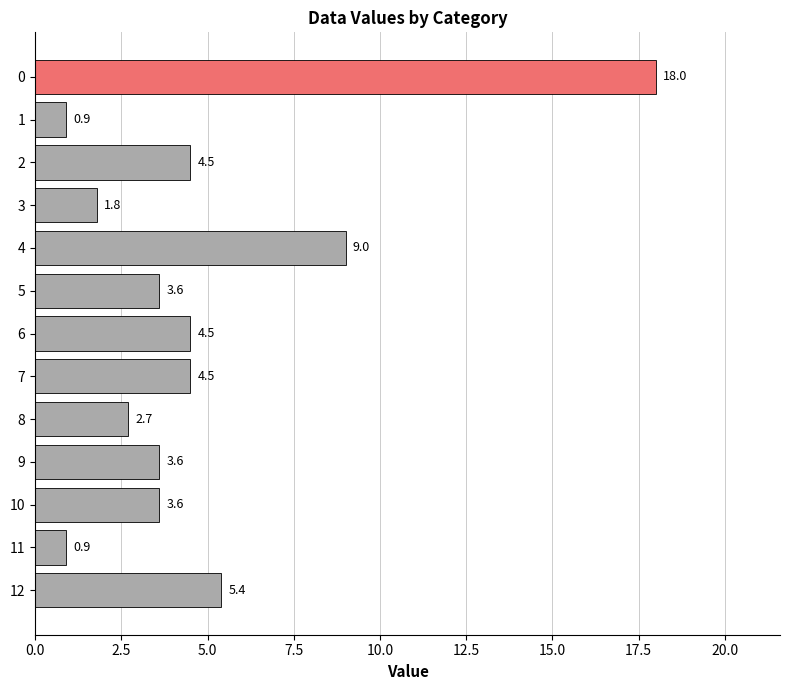

What is the greatest value displayed?

18.0